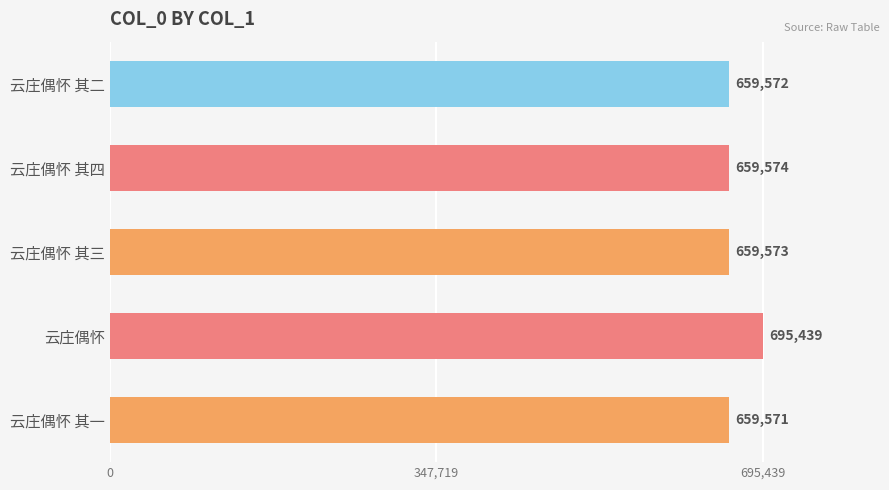

What is the sum of all values?

3333729